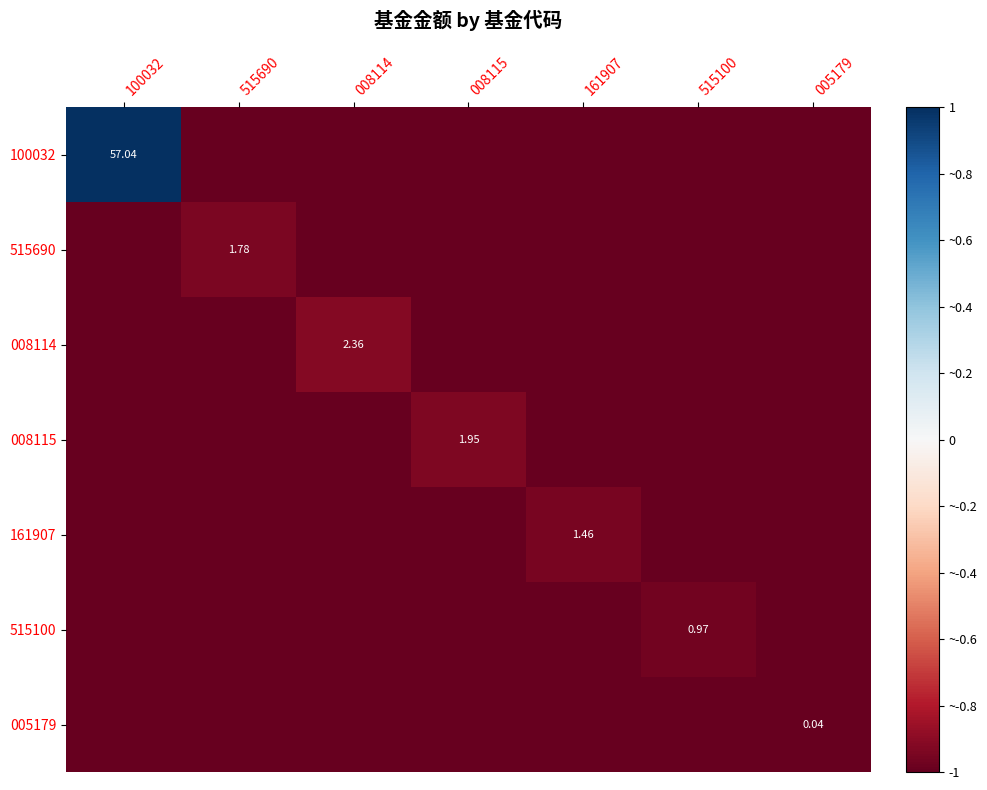

At which label does 515100 reach its minimum?

100032